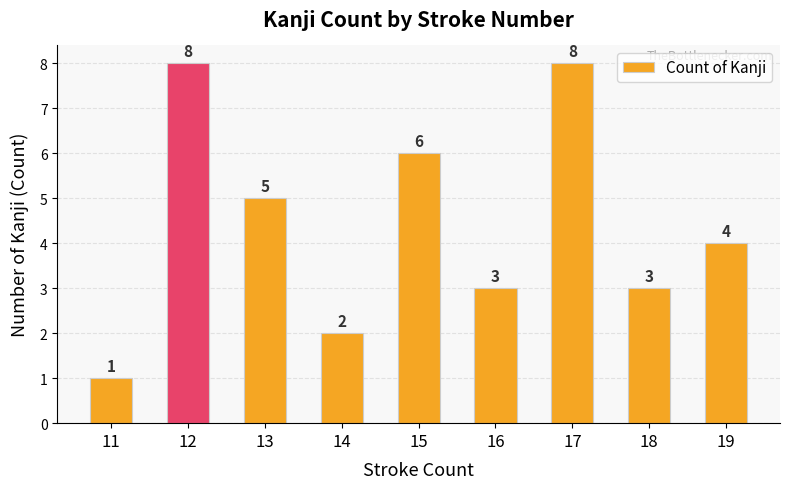

True or false: the data shows 1 at 11.

True